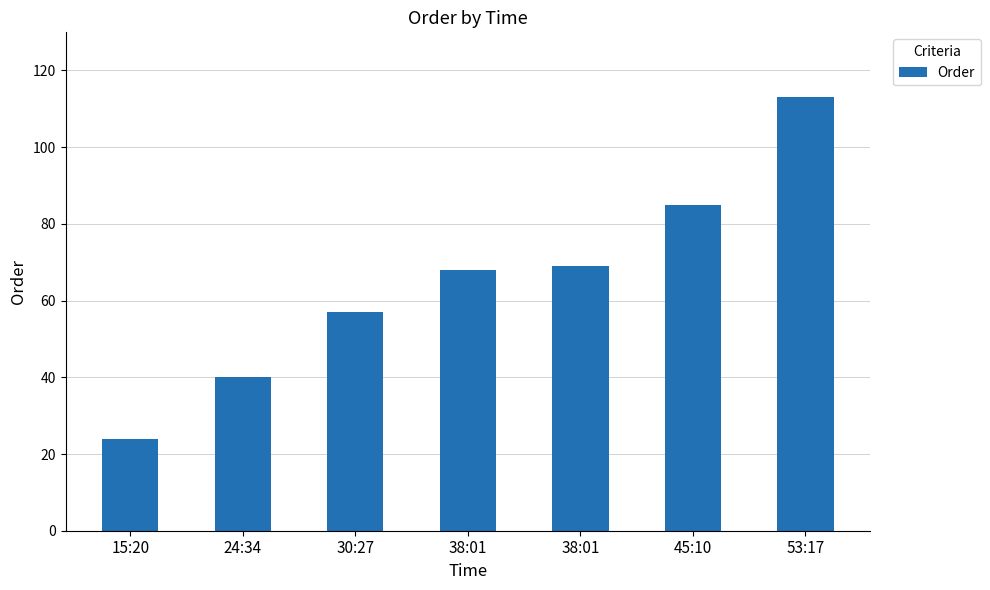

Which has a higher value, 30:27 or 45:10?

45:10